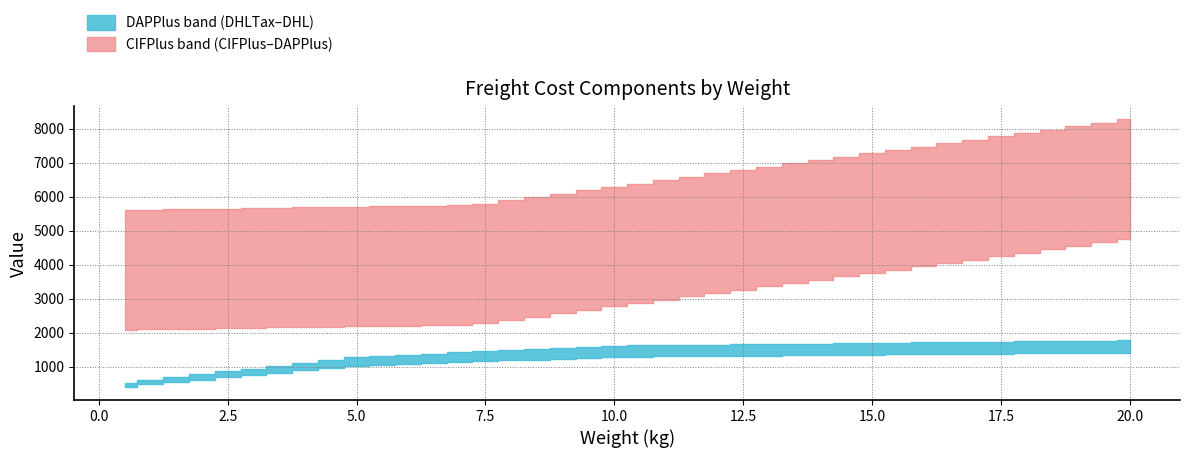

What is the label of the 11th point from the right?

15.0